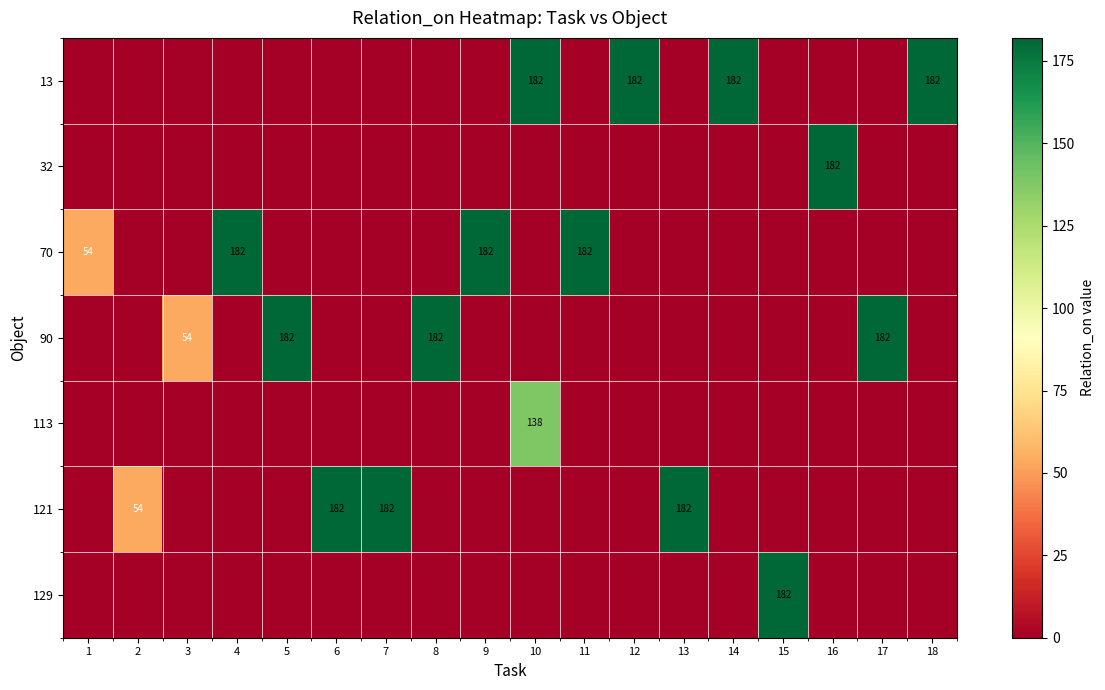

Which series has the largest total across all categories?

13